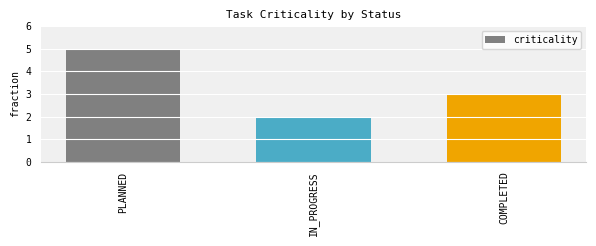

What is the label of the 3rd bar from the right?

PLANNED